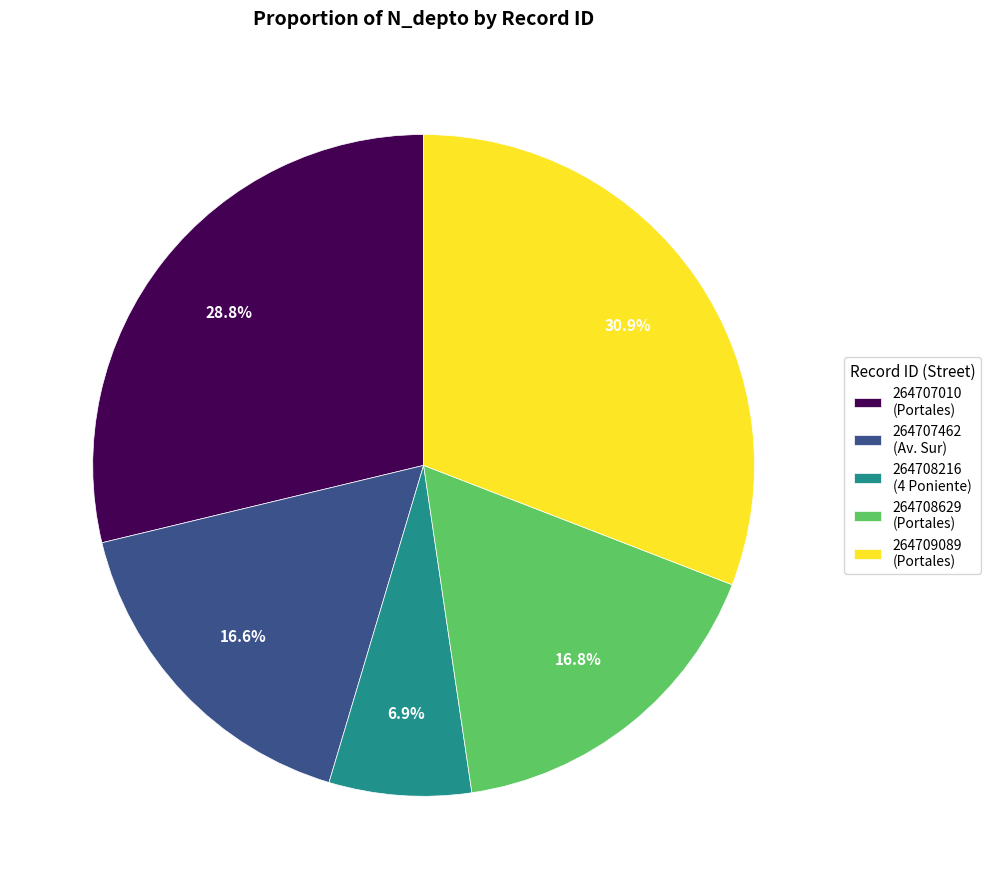

Combined, do 264707462 and 264708216 account for over 50%?

No